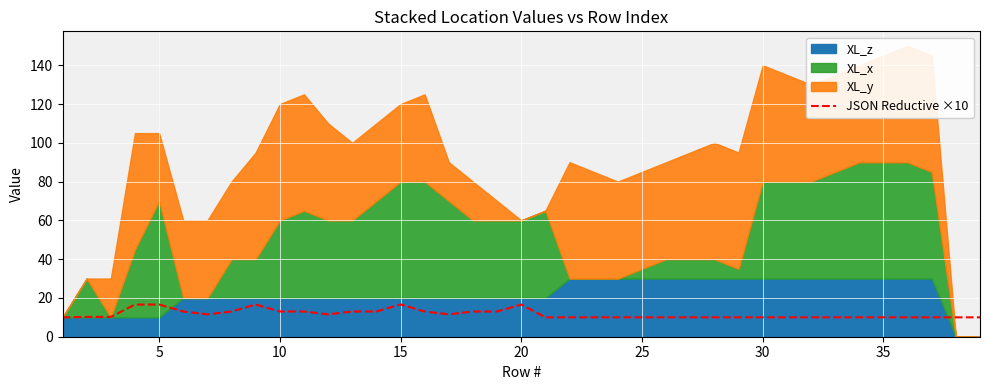

The value of JSON Reductive ×10 at 20 is 16.6. True or false?

True